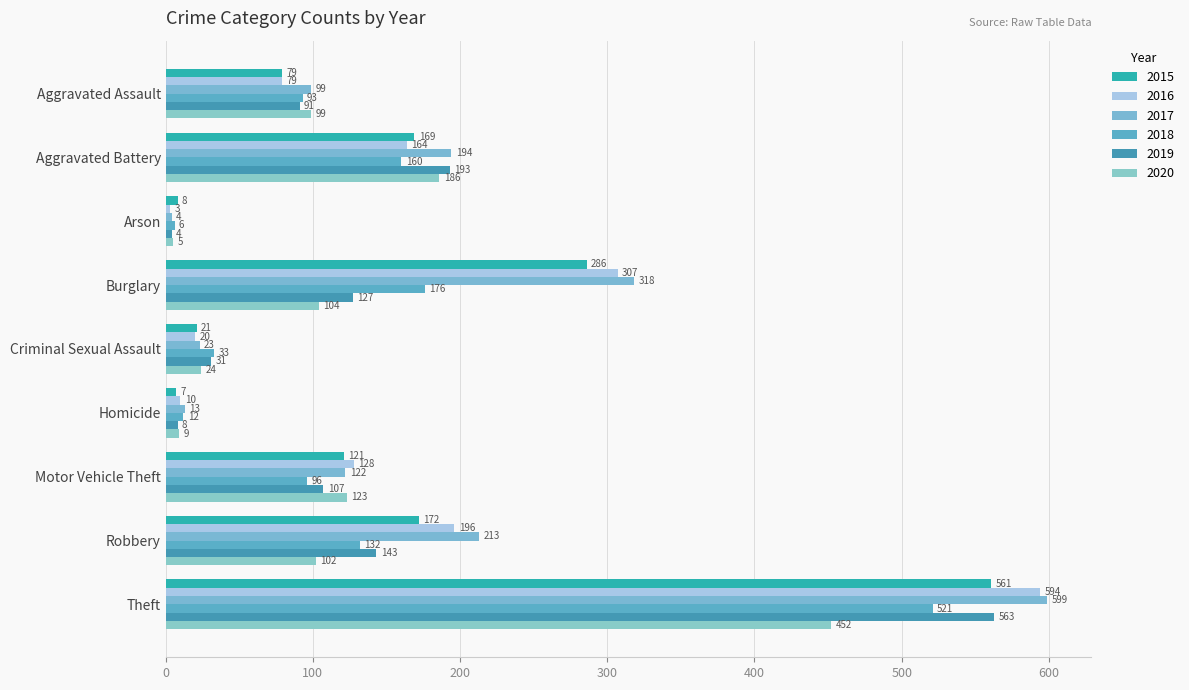

List the labels in order of 2019 value, largest first.

Theft, Aggravated Battery, Robbery, Burglary, Motor Vehicle Theft, Aggravated Assault, Criminal Sexual Assault, Homicide, Arson